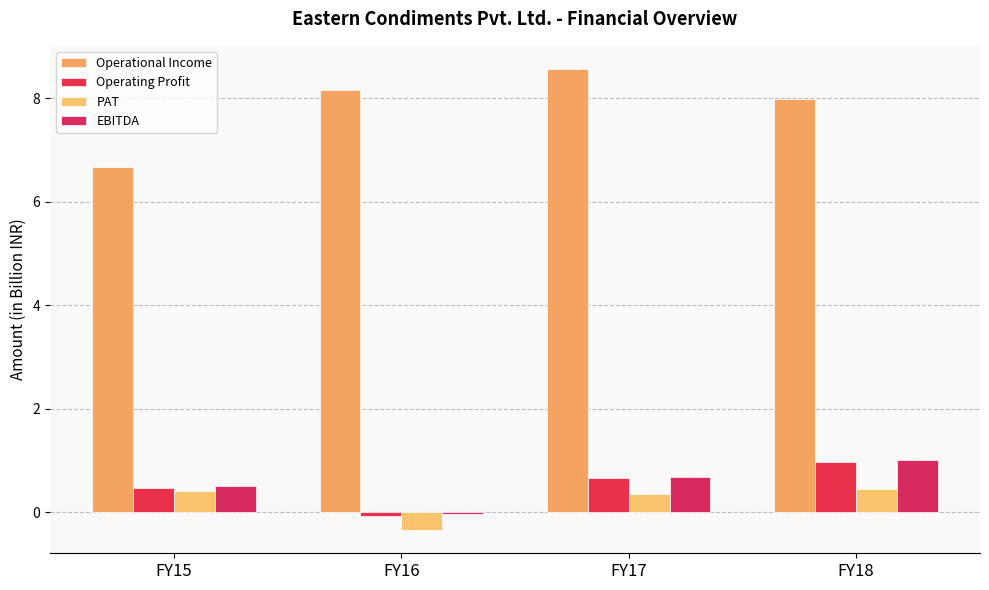

Between FY15 and FY16, which is larger?

FY16